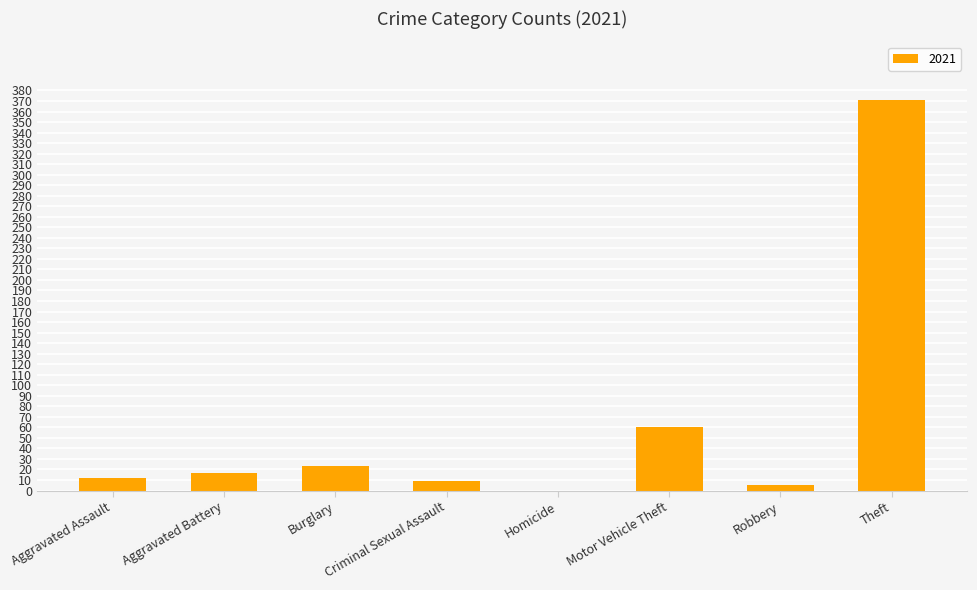

What is the change in value from Burglary to Homicide?

-23